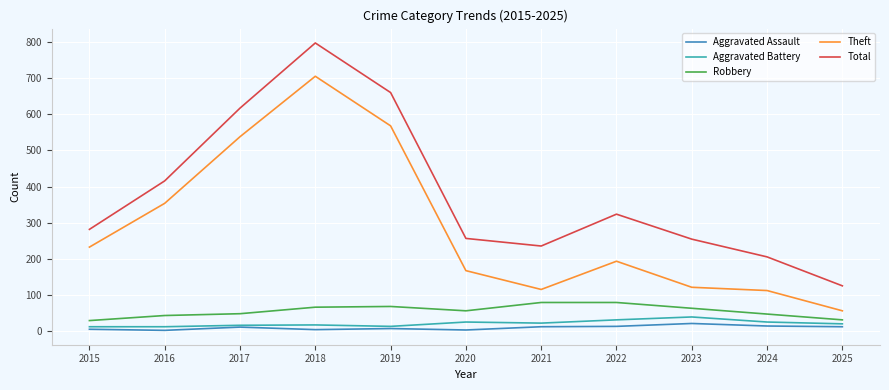

True or false: Total has a value of 174 at 2022.

False